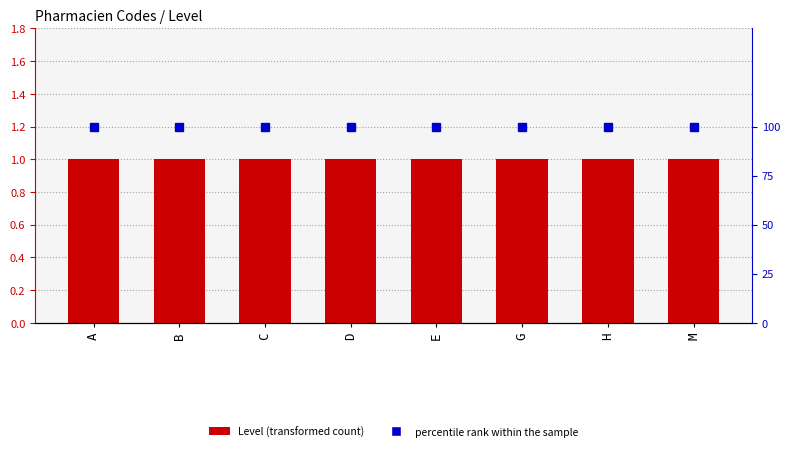

What are all the series names shown in the legend?

Level, percentile rank within the sample